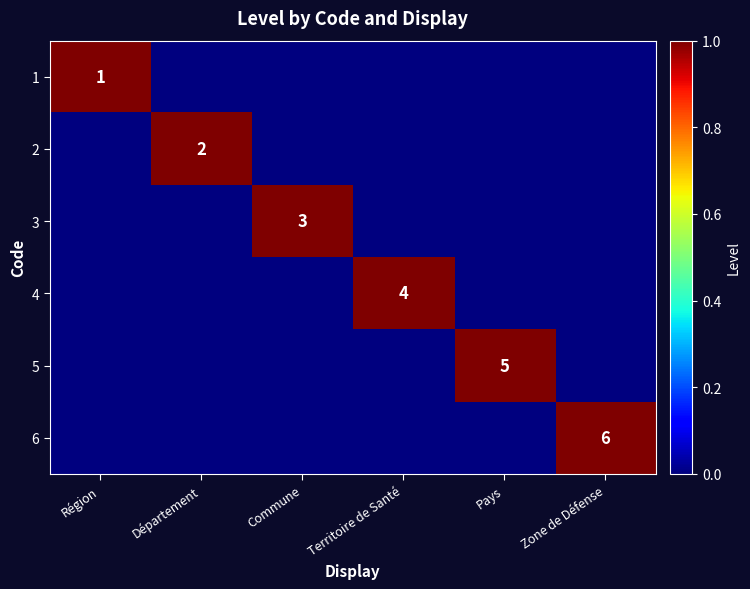

Is it true that 2 equals 2 at Département?

True